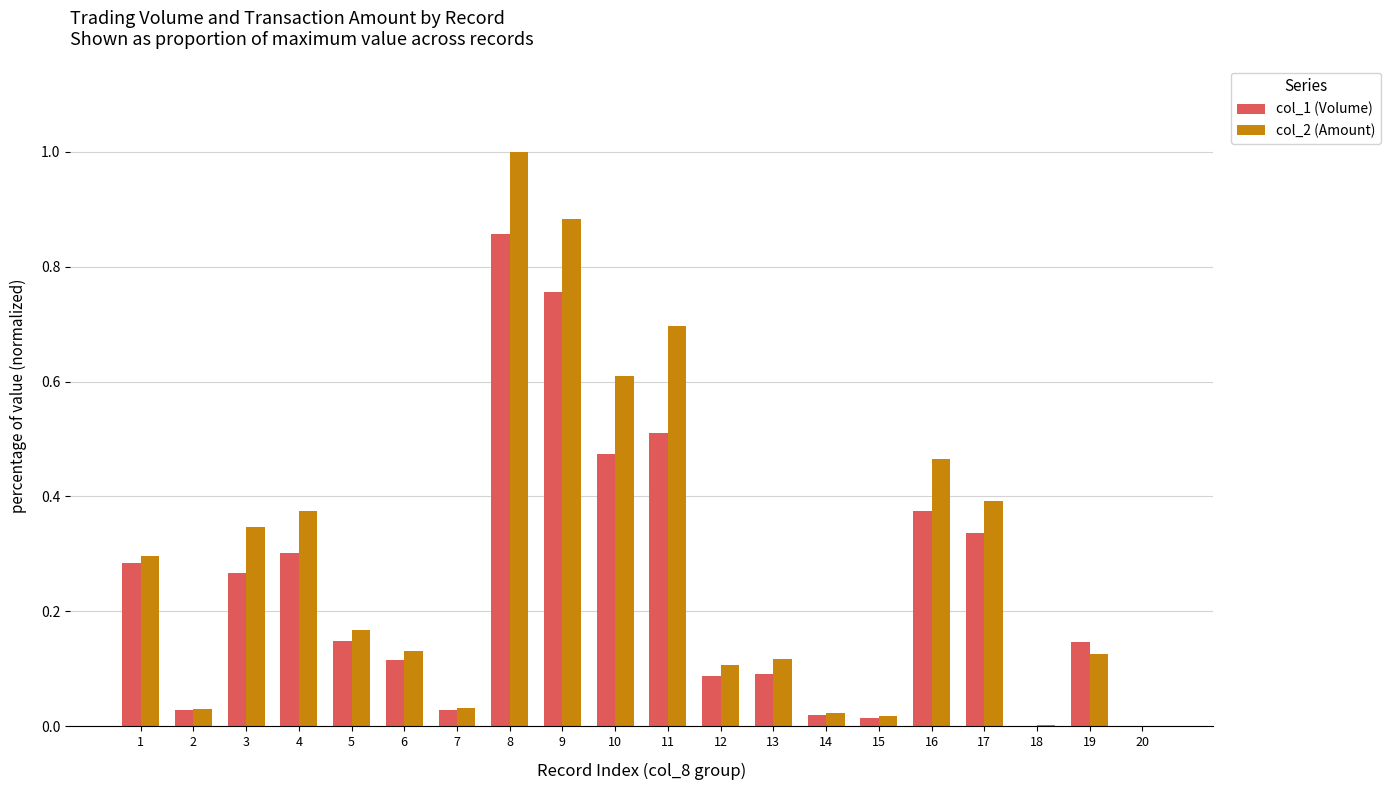

At which label does col_2 (Amount) reach its peak?

8